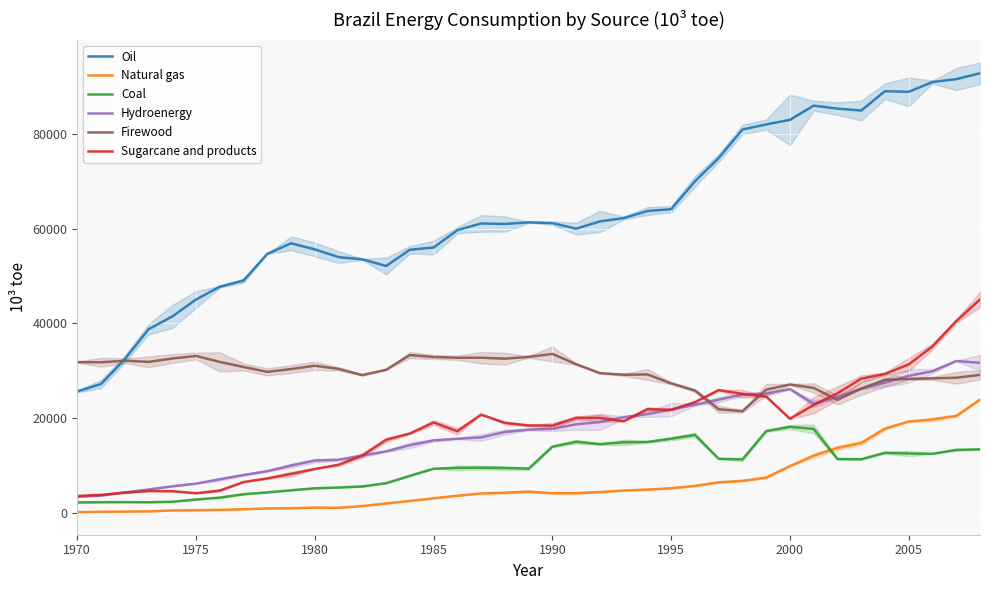

What is the maximum value for Oil?

92786.2